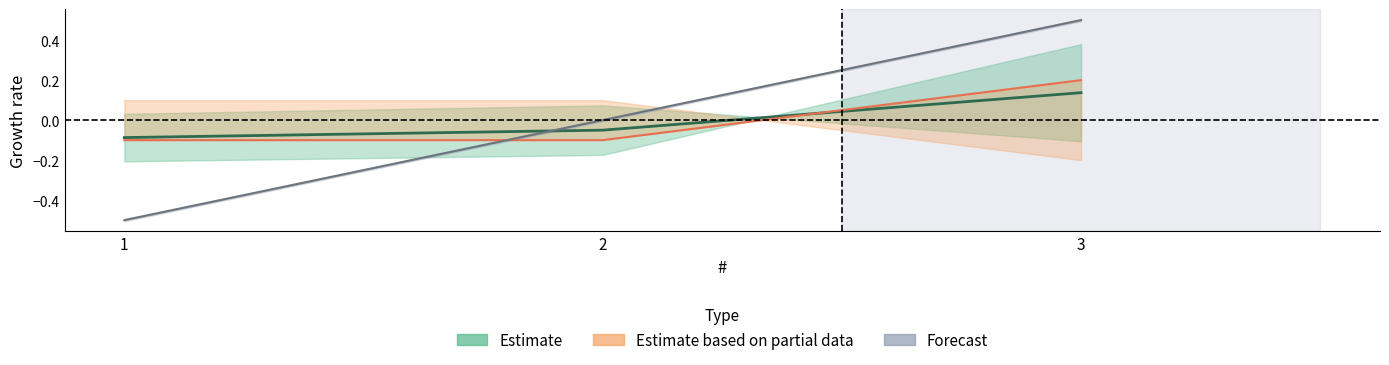

True or false: Tag # has a value of 0.2 at 3.

True